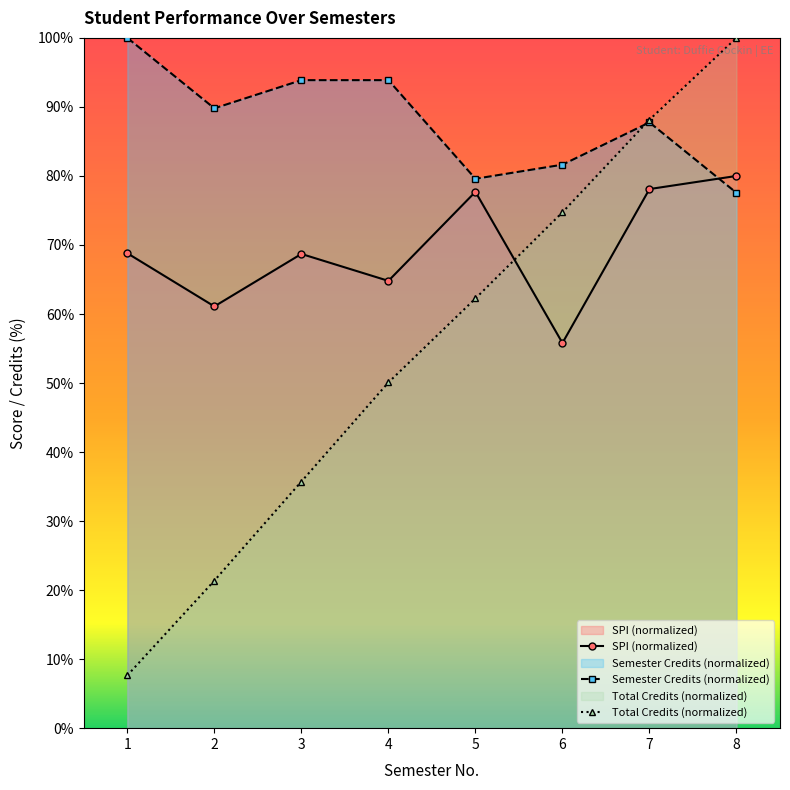

The value of SPI (normalized) at 4 is 96.8. True or false?

False